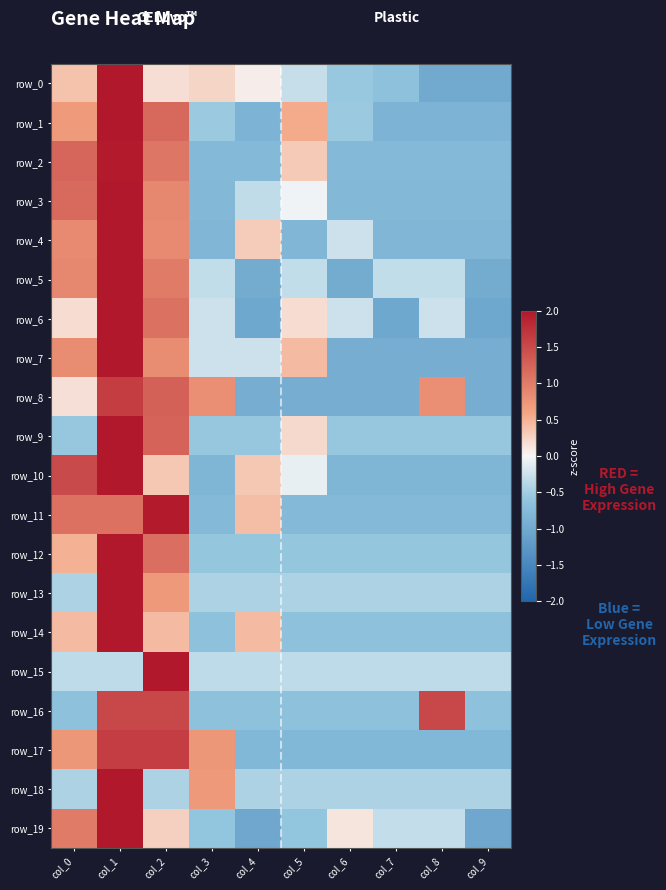

How many series are shown in this chart?

20